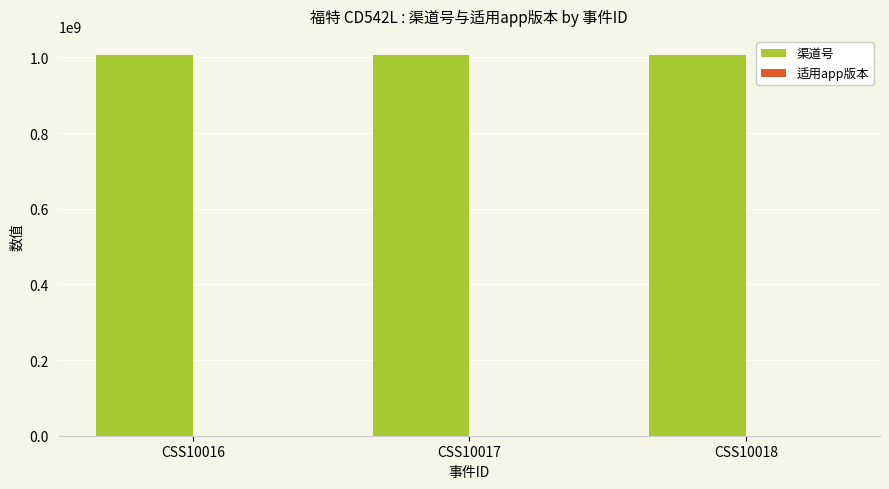

Which series has the largest total across all categories?

渠道号